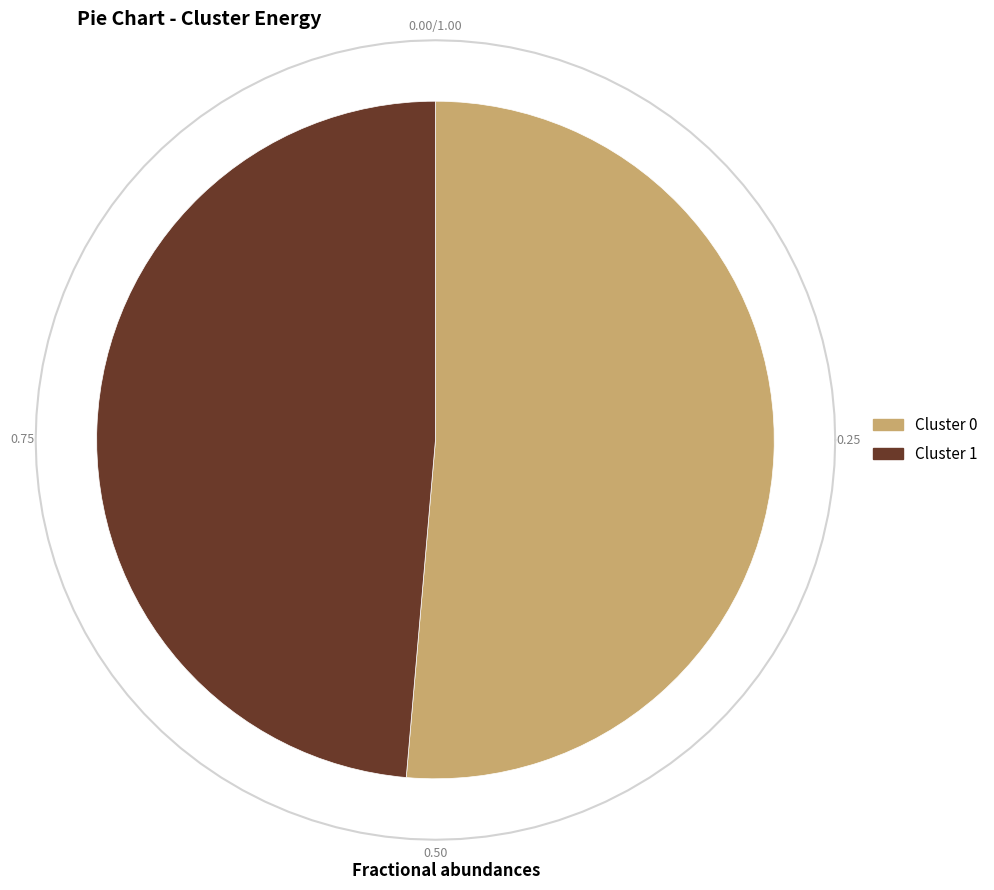

Does Cluster 1 represent more than half of the total?

No